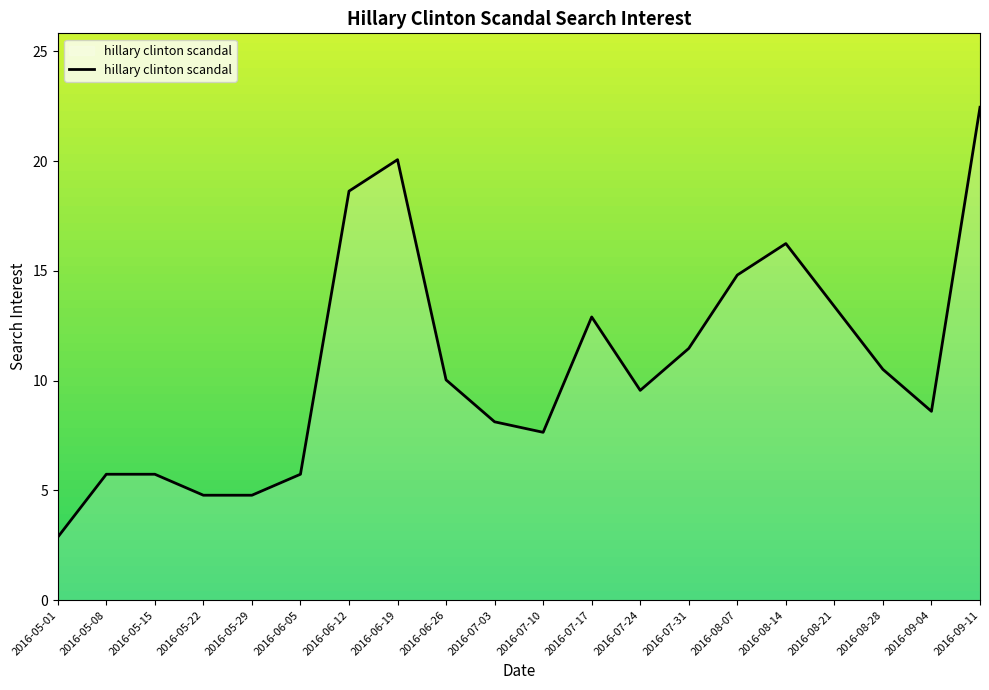

What is the difference between the values at 2016-07-17 and 2016-05-29?

8.1